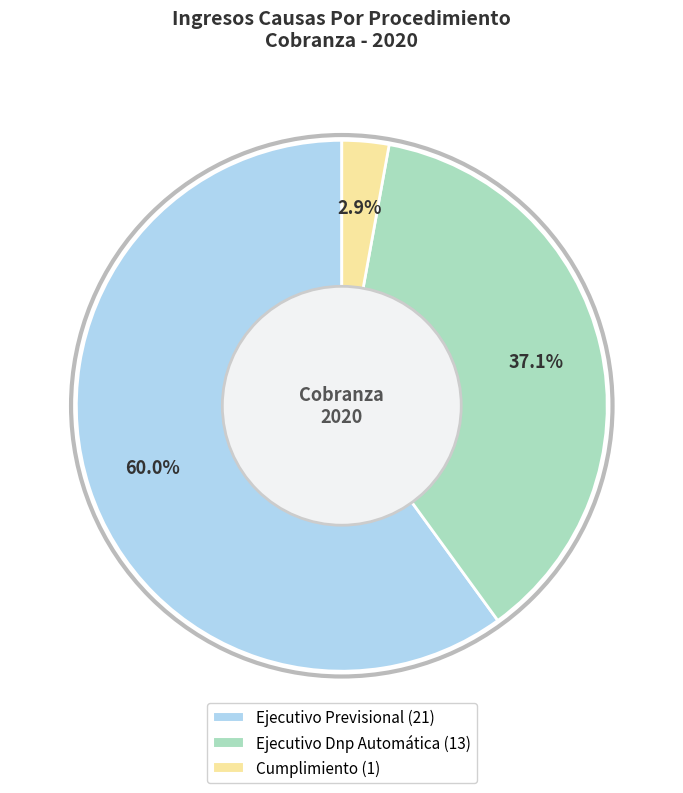

How many segments does this pie chart have?

3